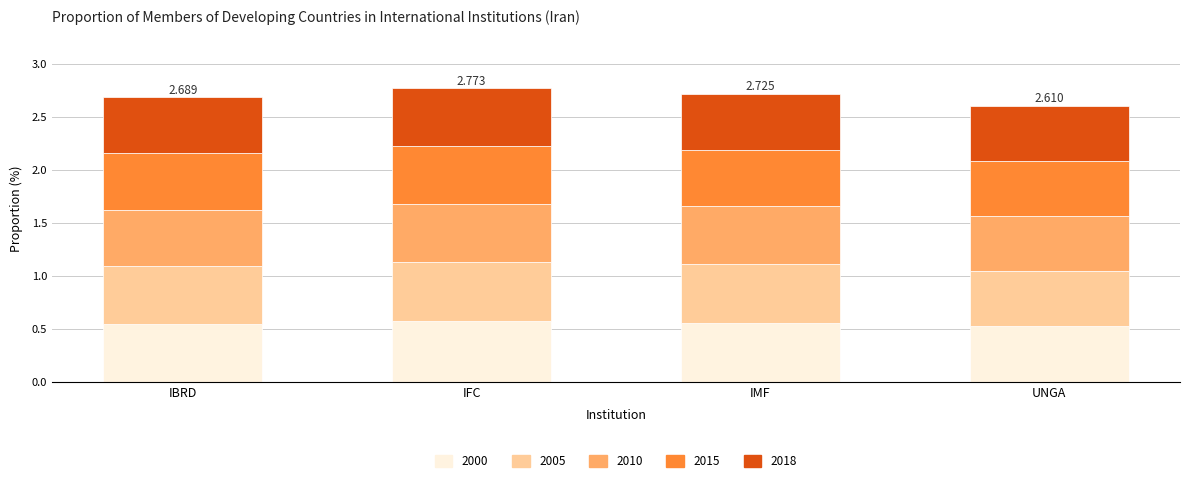

Which series has the largest total across all categories?

SG_INT_MBRDEV_2000